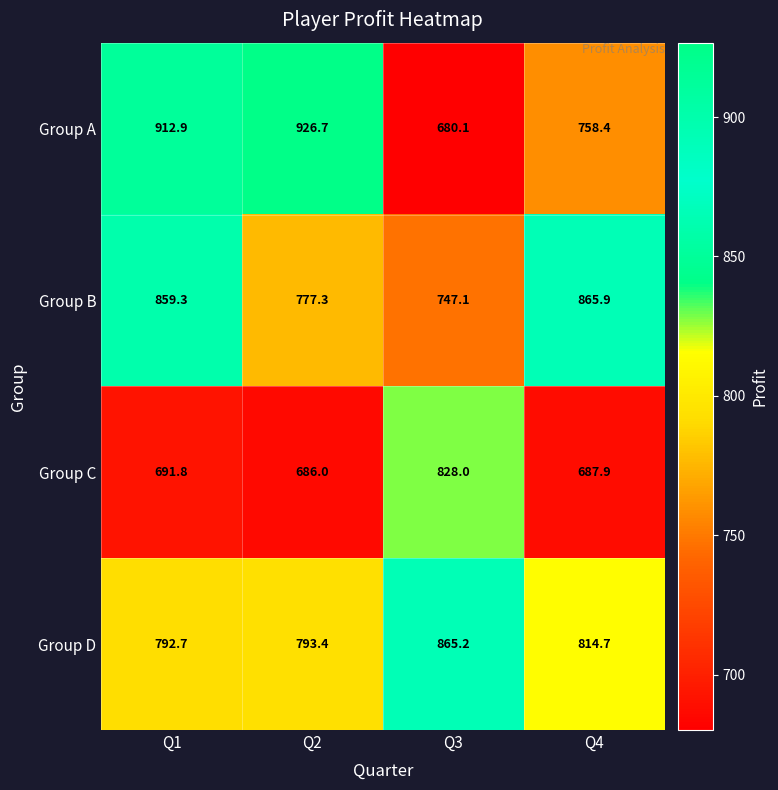

At which category is the sum across all series the highest?

Q1